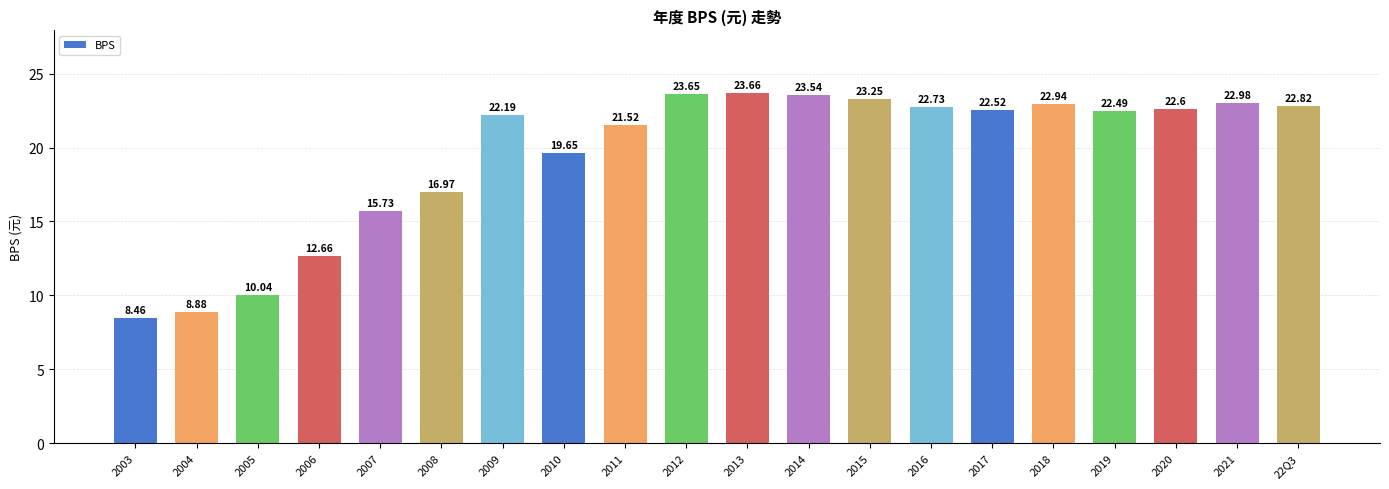

What is the value of the 3rd bar from the left?

10.0